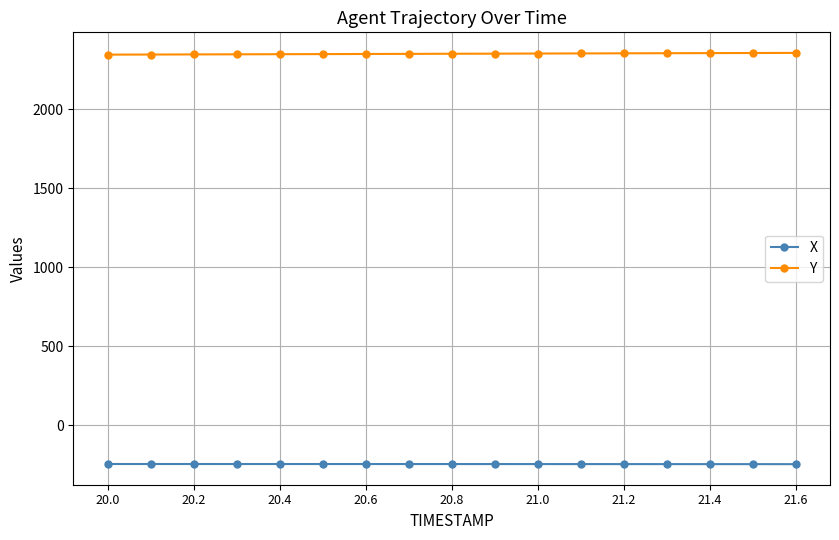

At how many categories does at least one series exceed 544?

17